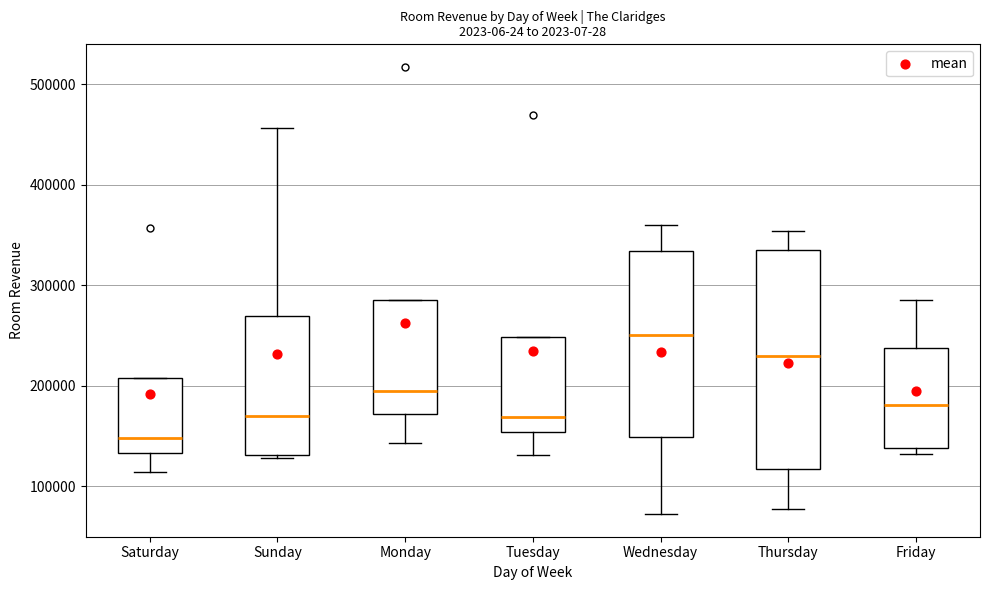

Reading left to right, read every box against the y-axis: the position of its median line, the range the box covers, and the ends of its whiskers. The values are not printed on the chart, so give them approximately, as read against the axis.

Saturday: median 150000, box 130000 to 210000, whiskers 110000 to 210000
Sunday: median 170000, box 130000 to 270000, whiskers 130000 (just below the box's lower edge) to 460000
Monday: median 200000, box 170000 to 290000, whiskers 140000 to 290000
Tuesday: median 170000, box 150000 to 250000, whiskers 130000 to 250000
Wednesday: median 250000, box 150000 to 330000, whiskers 70000 to 360000
Thursday: median 230000, box 120000 to 330000, whiskers 80000 to 350000
Friday: median 180000, box 140000 to 240000, whiskers 130000 to 290000